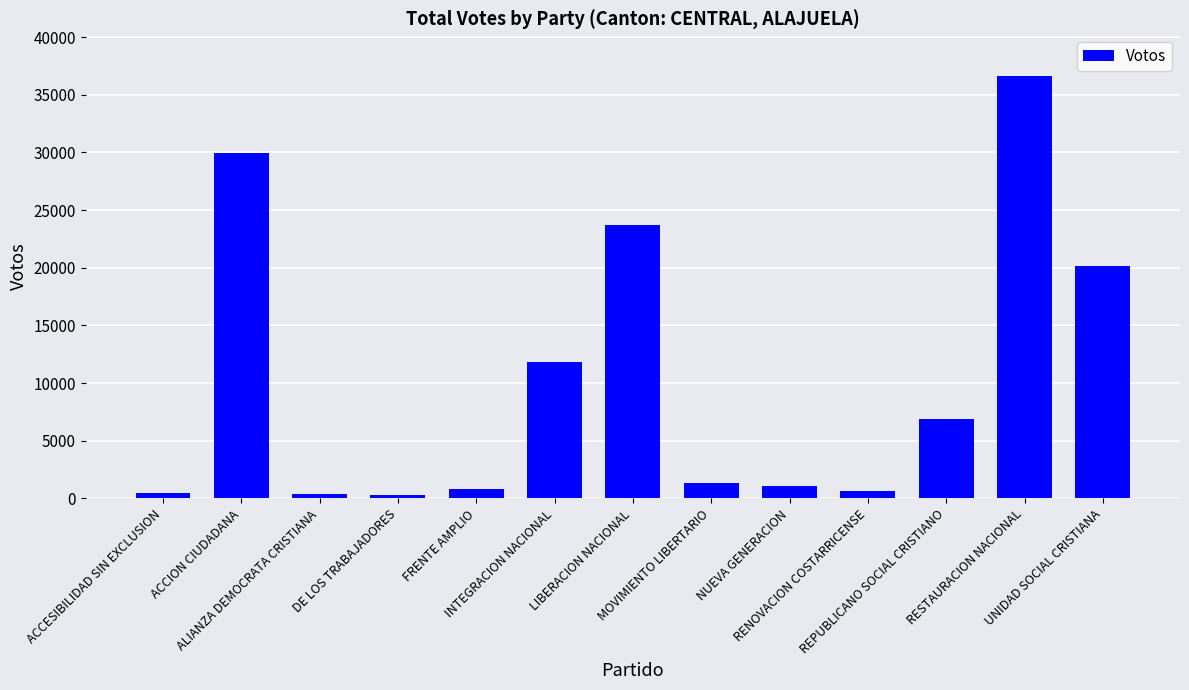

What is the minimum value shown in the chart?

259